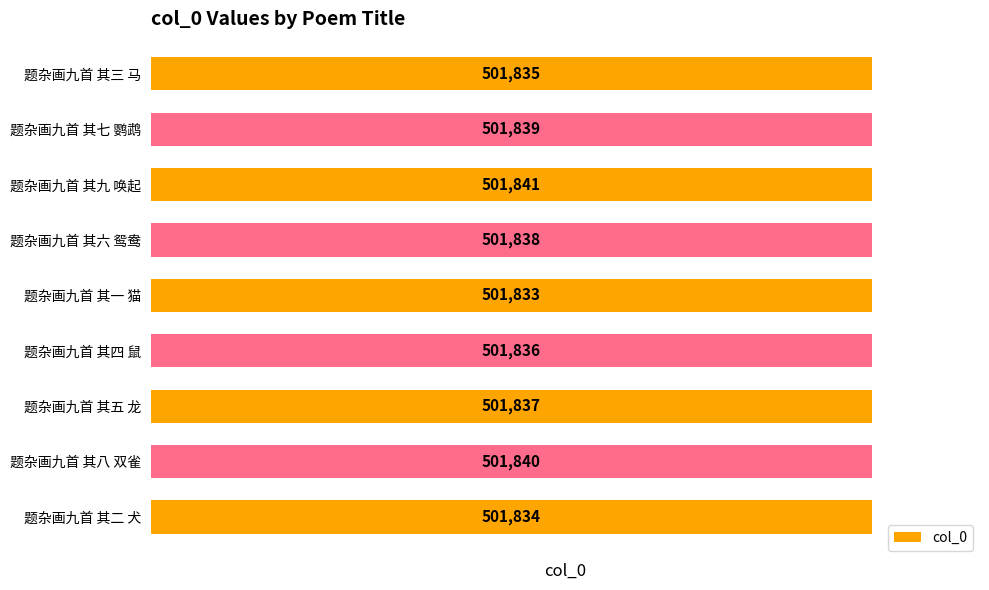

What is the minimum value shown in the chart?

501833